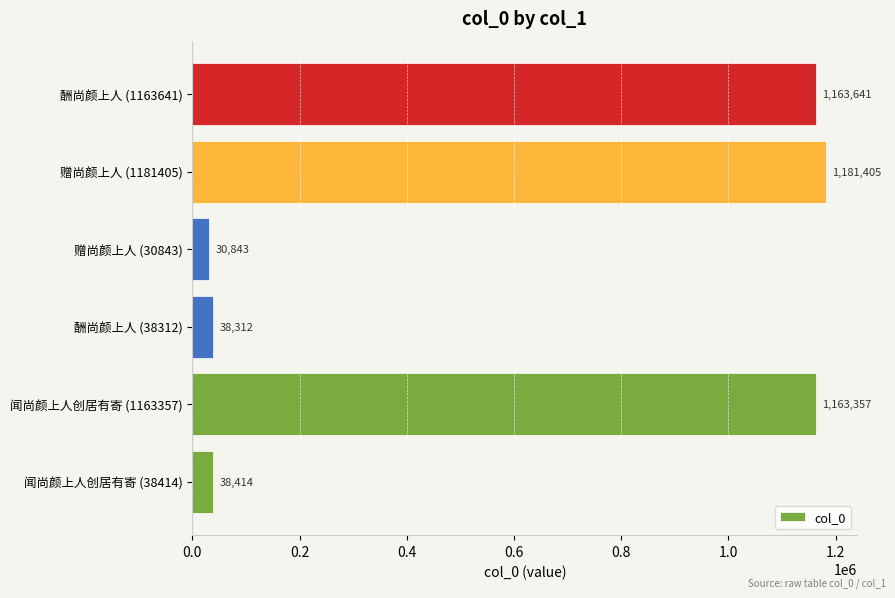

Rank the categories by value from lowest to highest.

赠尚颜上人 (30843), 酬尚颜上人 (38312), 闻尚颜上人创居有寄 (38414), 闻尚颜上人创居有寄 (1163357), 酬尚颜上人 (1163641), 赠尚颜上人 (1181405)